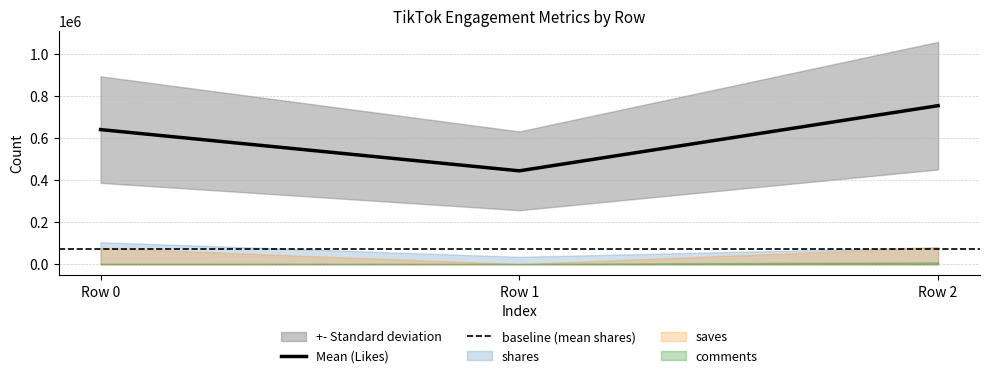

How many values in the likes series are below 641300?

1